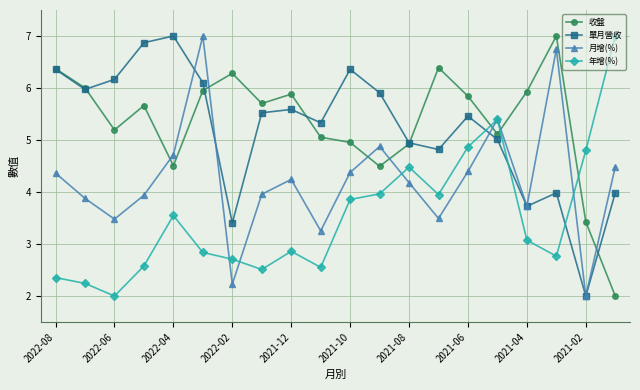

True or false: 月增(%) has more than 1 interior local peaks.

True